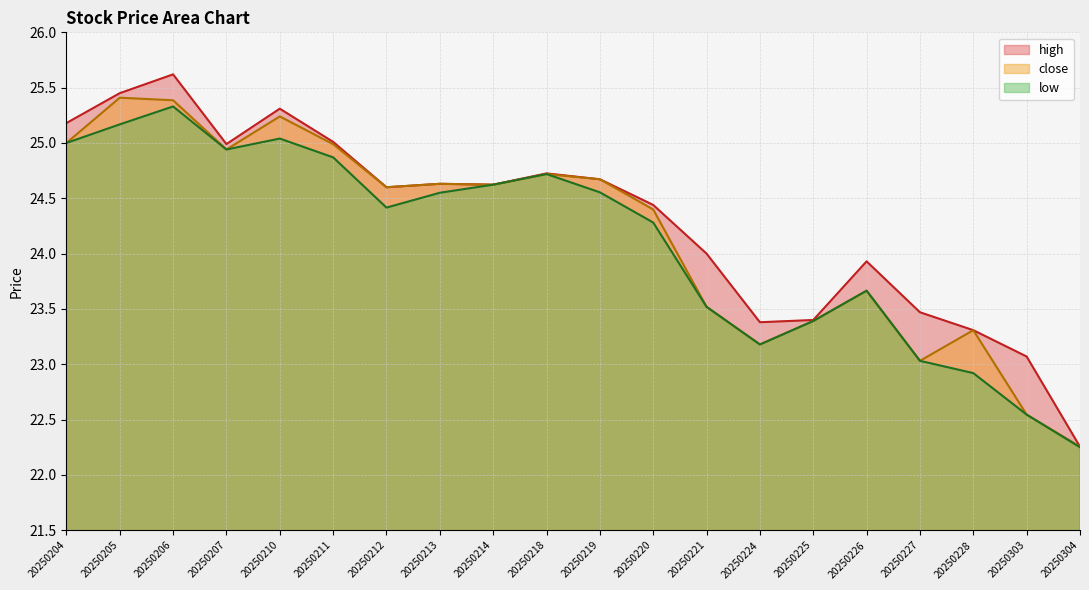

The value of close at 20250226 is 23.7. True or false?

True